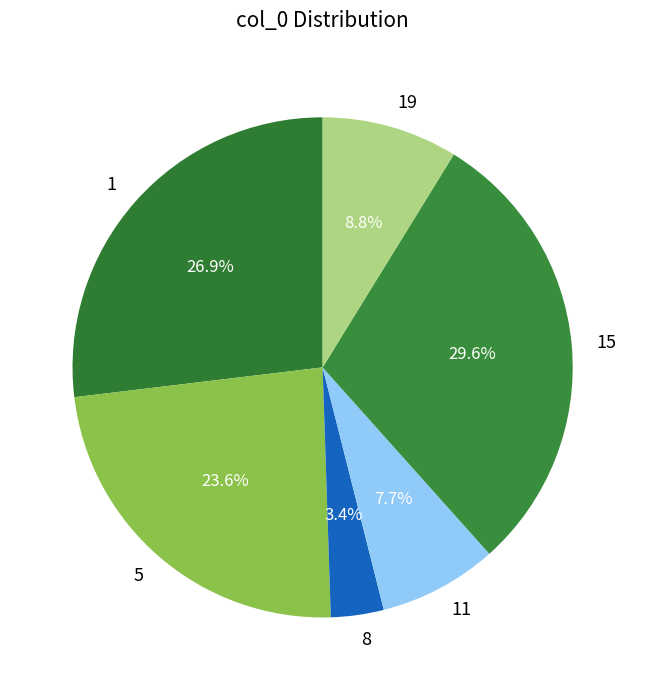

To the nearest percent, what is the difference between the largest and smallest slice percentages?

26%